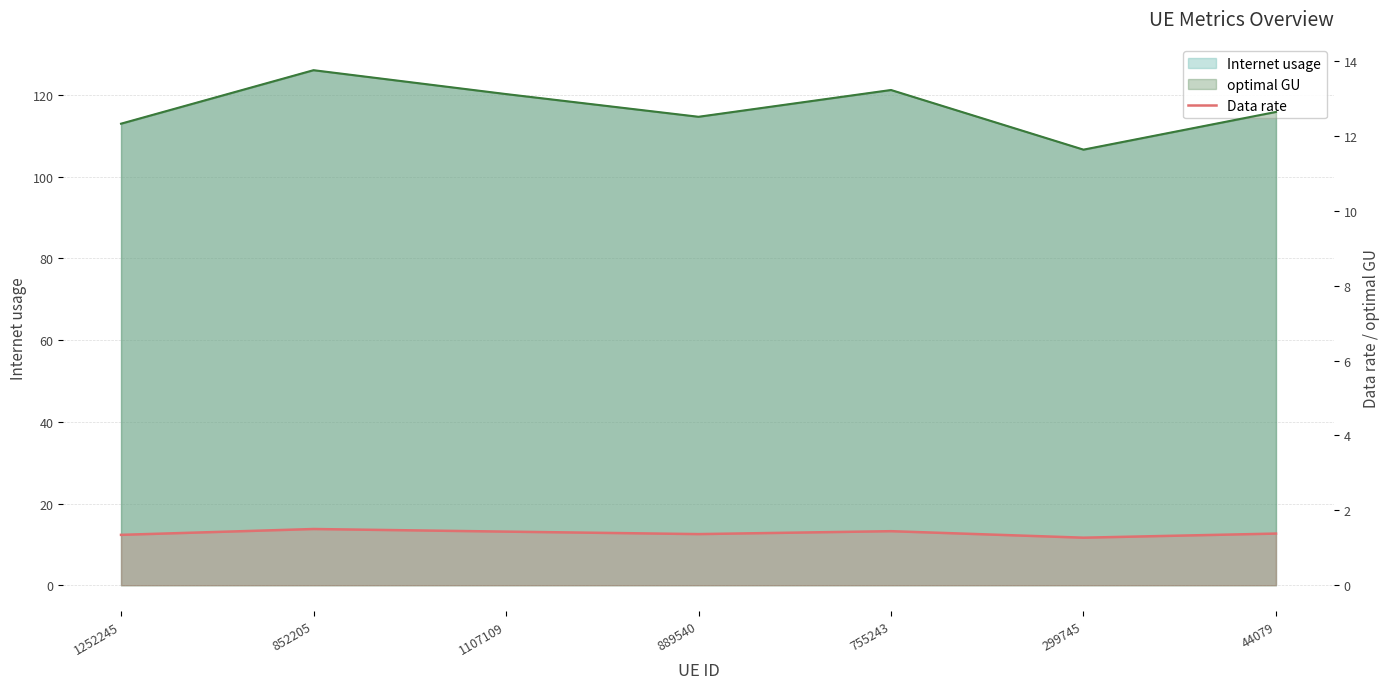

True or false: the data shows 0.8 at 1252245.

False